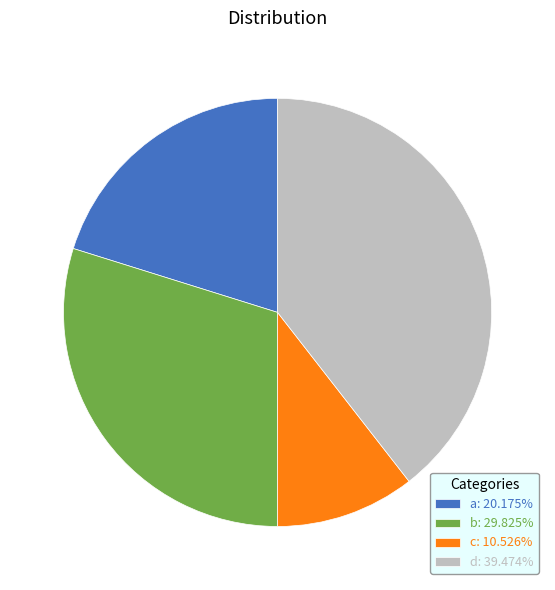

Approximately how many times larger is the value at a: 20.175% compared to c: 10.526%?

1.9